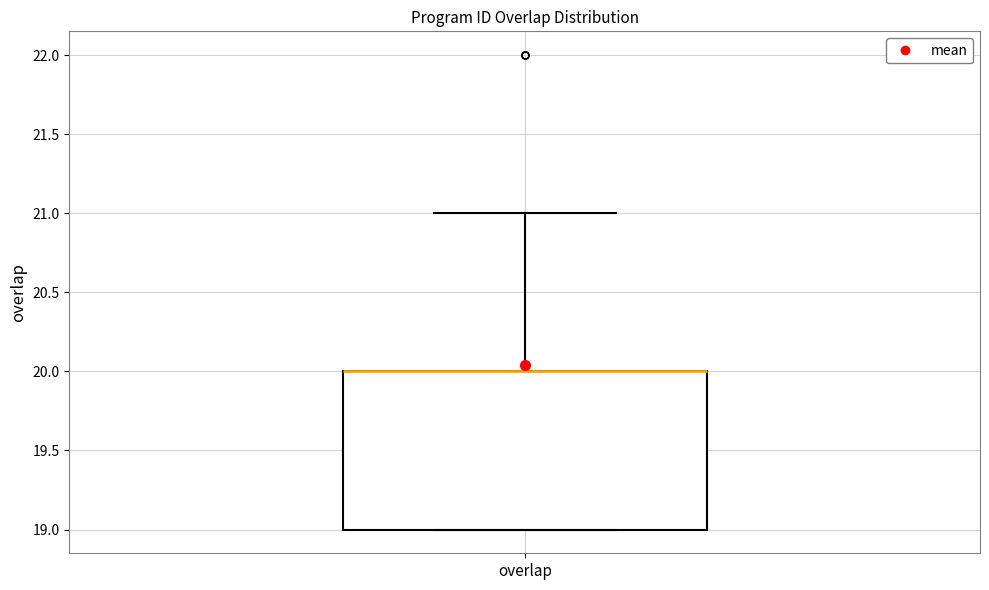

Transcribe this box plot: give where the median line is, the range the box spans, and where the two whiskers end, as read against the y-axis. The values are not printed on the chart, so give them approximately, as read against the axis.

median 20 (drawn on the box's upper edge), box 19 to 20, whiskers 19 to 21